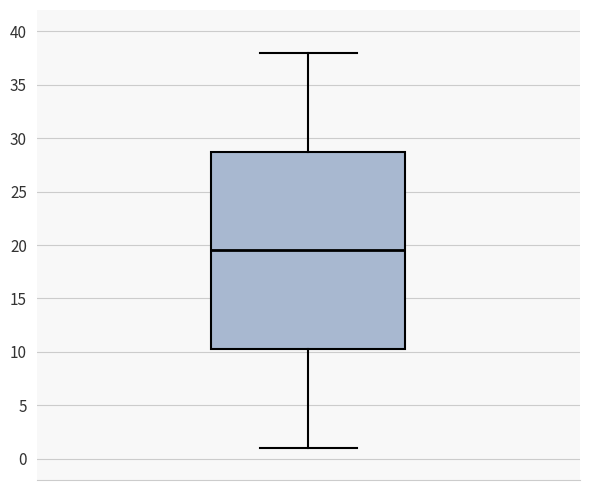

Transcribe this box plot: give where the median line is, the range the box spans, and where the two whiskers end, as read against the y-axis. The values are not printed on the chart, so give them approximately, as read against the axis.

median 19.5, box 10.5 to 29.0, whiskers 1.0 to 38.0